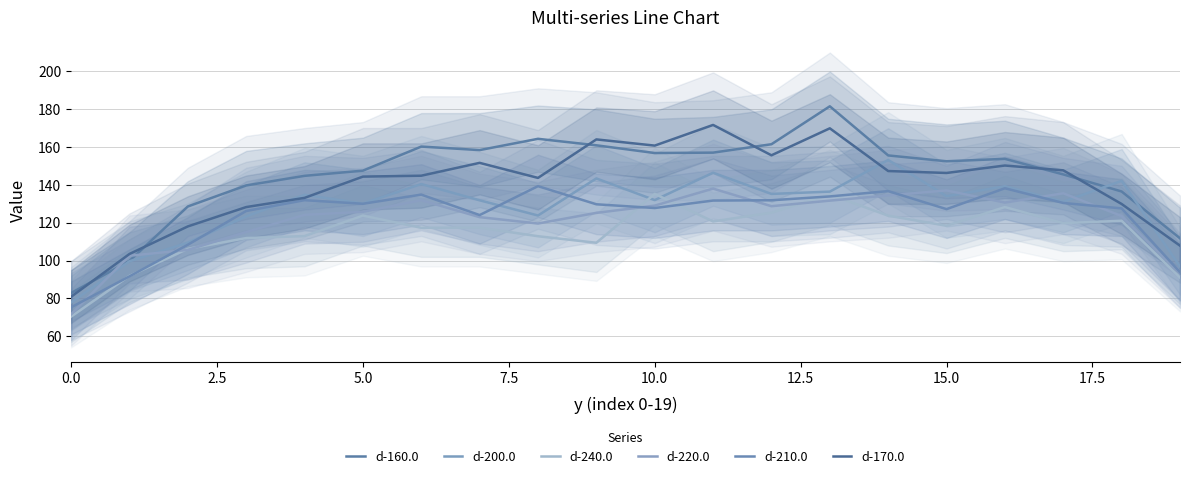

What is the difference between the highest and lowest values at 9?

54.6